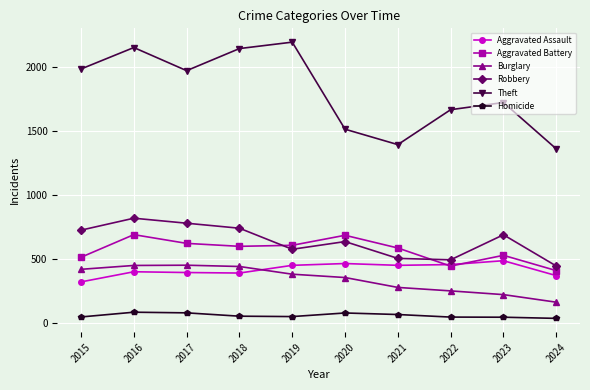

What is the value of the Homicide point at the 4th from the left?

56